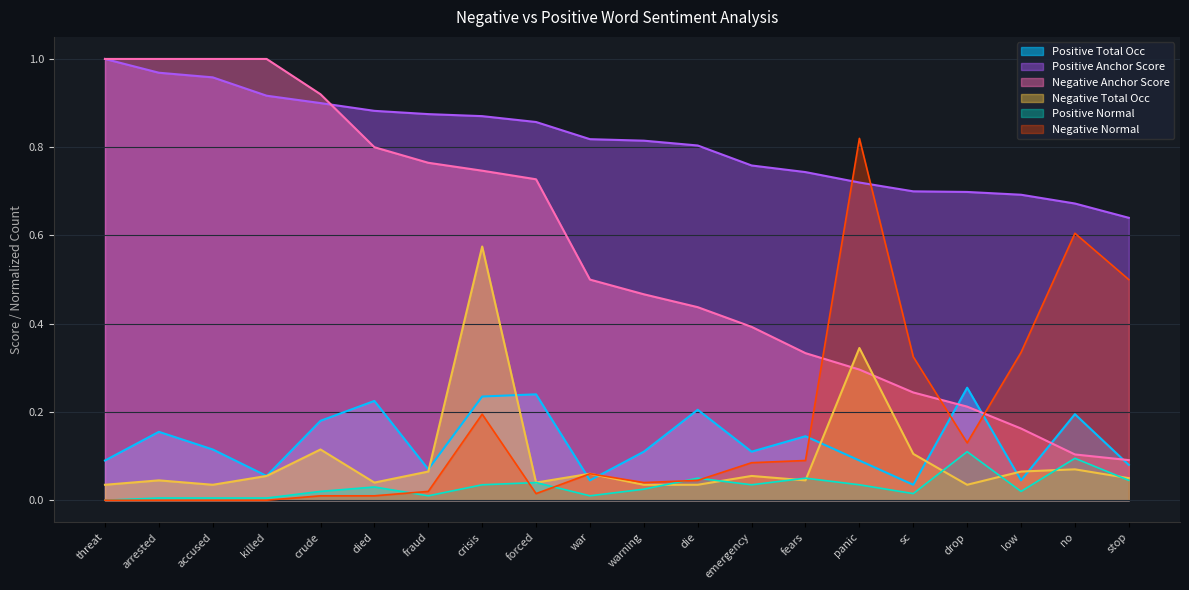

How many lines are shown in the chart?

6